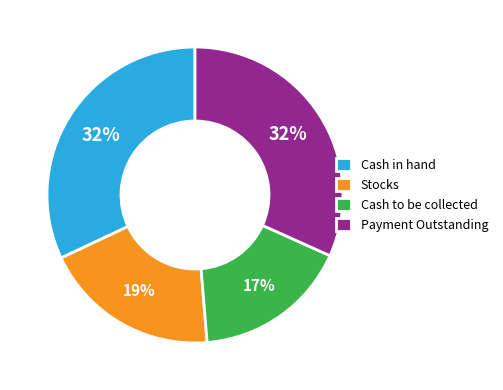

To the nearest percent, what portion does Cash in hand represent?

32%